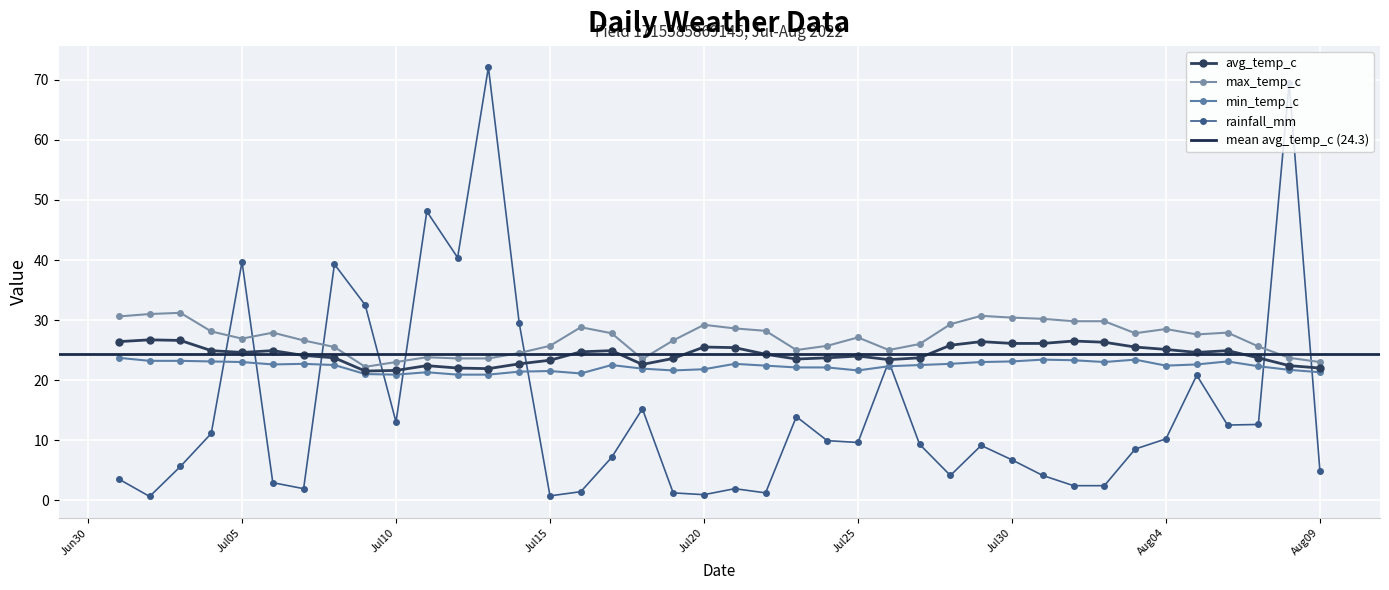

Where is min_temp_c nearest to the value 22?

2022-07-18